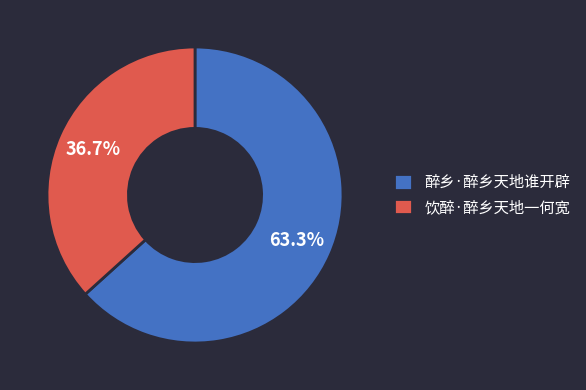

What is the ratio of the value at 饮醉·醉乡天地一何宽 to the value at 醉乡·醉乡天地谁开辟?

0.6